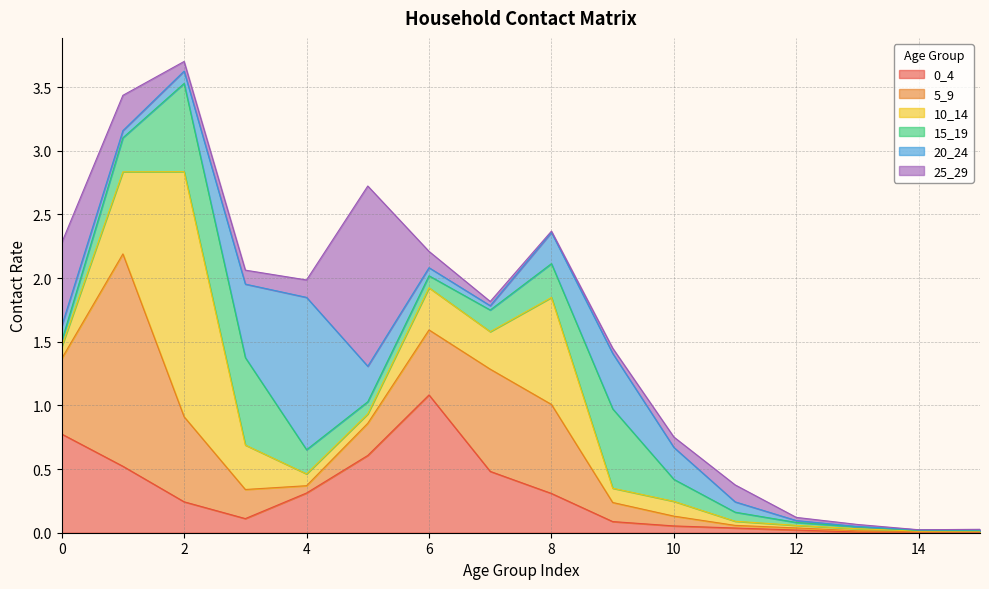

What is the difference between the second highest and minimum values in the 5_9 series?

0.8